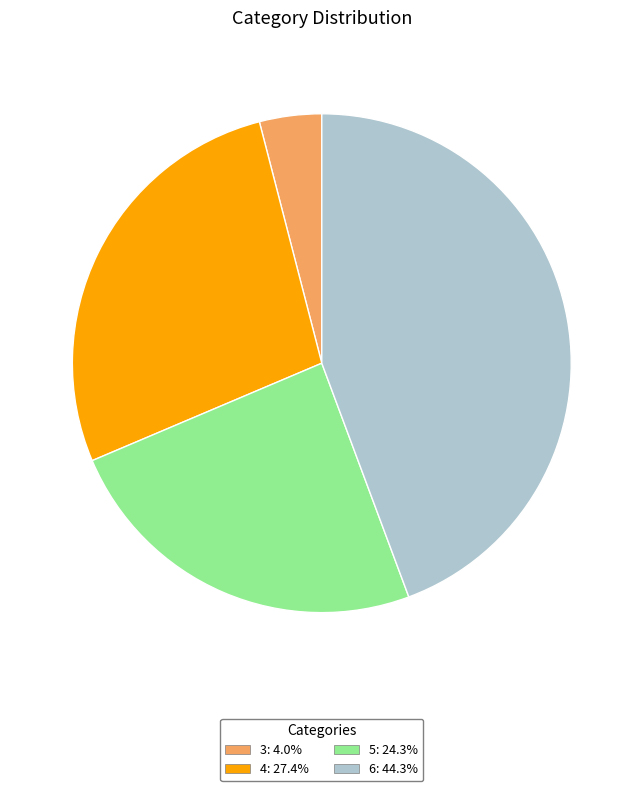

Is the sum of 3 and 4 greater than half?

No